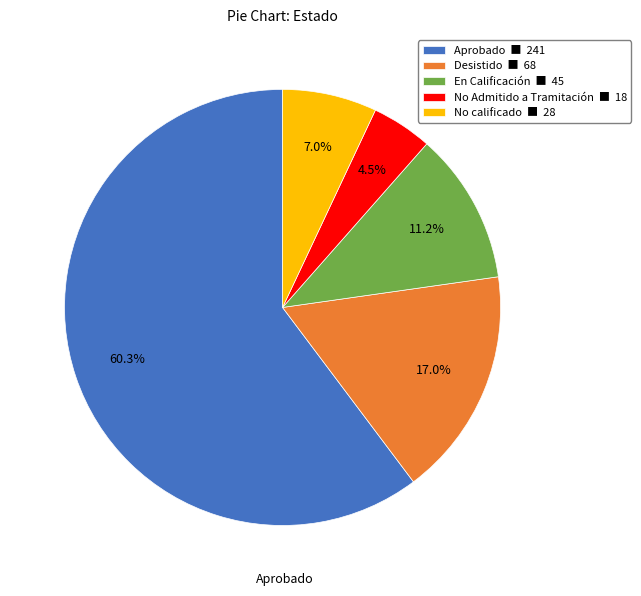

What is the ratio of the value at En Calificación to the value at Aprobado?

0.2